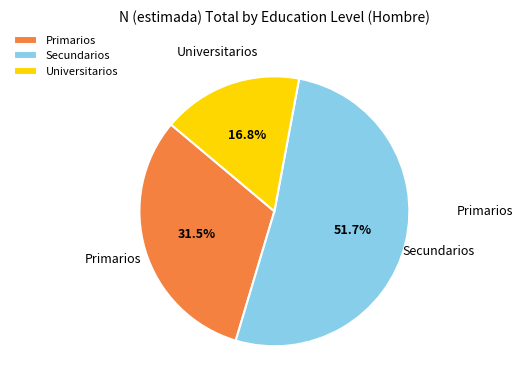

How many slices are in this pie chart?

3